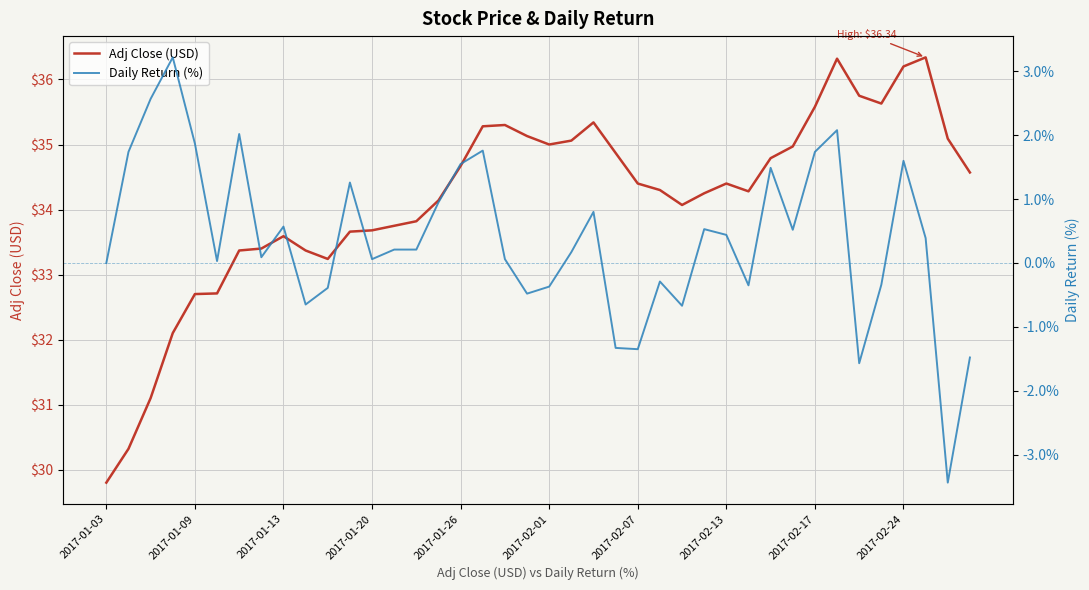

At which label does Adj Close (USD) reach its minimum?

2017-01-03